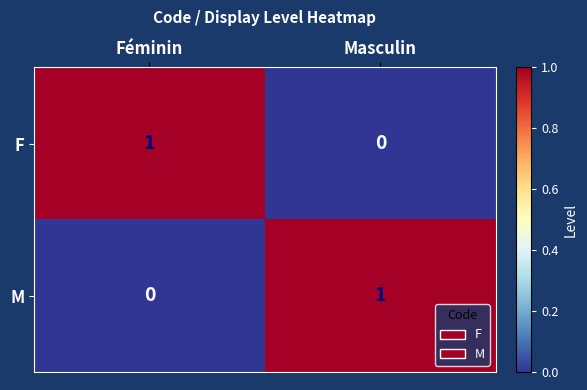

At which label is M closest to 0?

Féminin